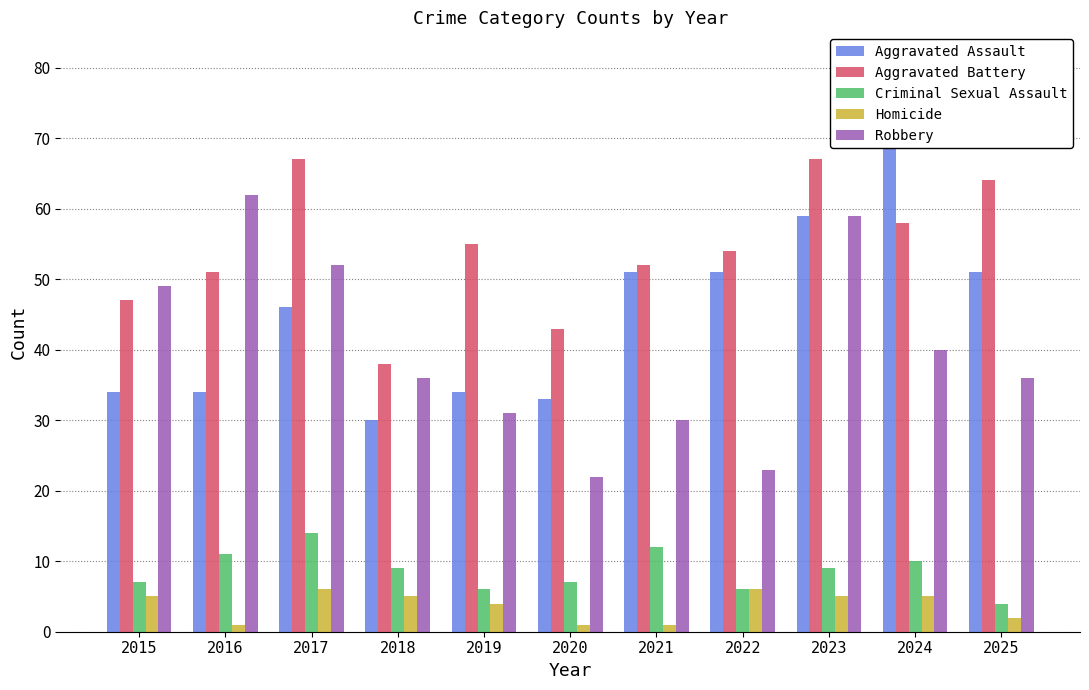

At which category is the sum across all series the highest?

2023